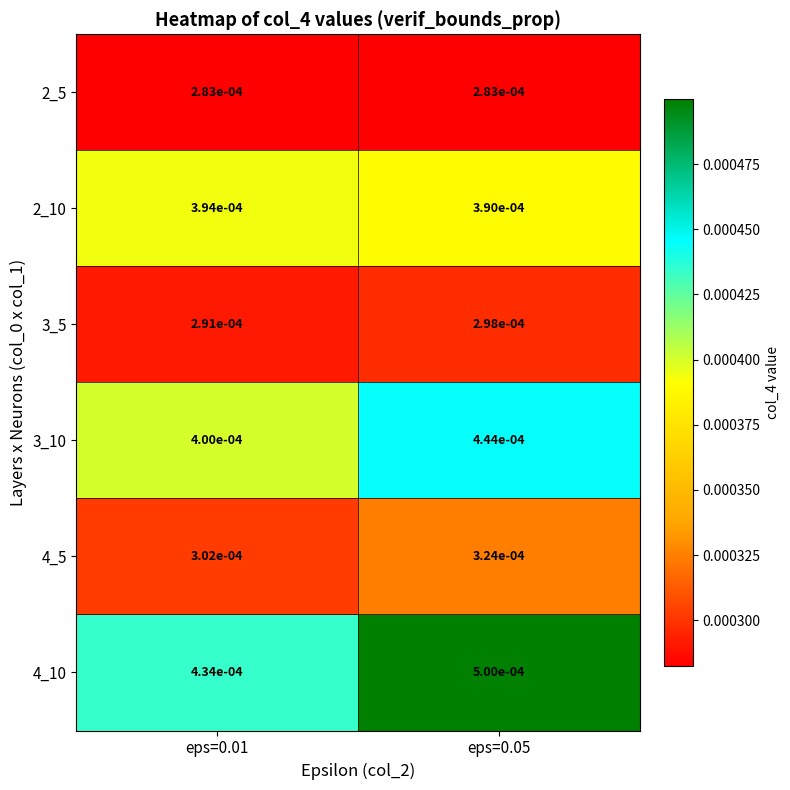

Is the value of 3_5 at eps=0.01 greater than the value of 4_10 at eps=0.01?

No